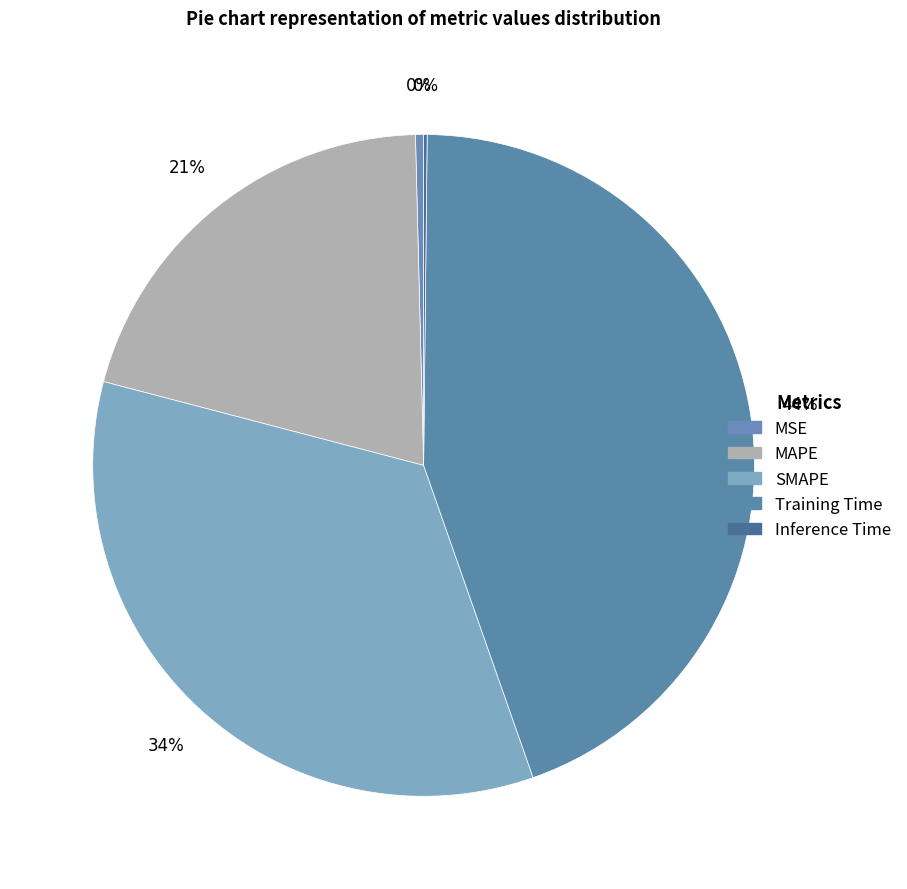

Rank the categories by value from highest to lowest.

Training Time, SMAPE, MAPE, MSE, Inference Time